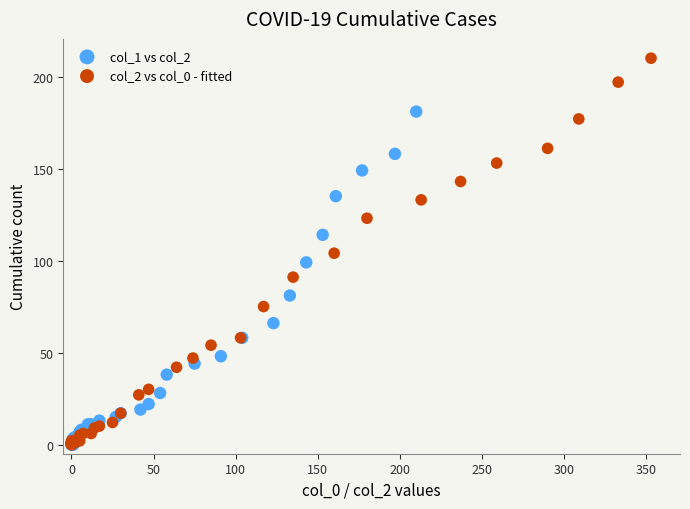

Which series reaches the maximum Y coordinate?

col_2 vs col_0 - fitted